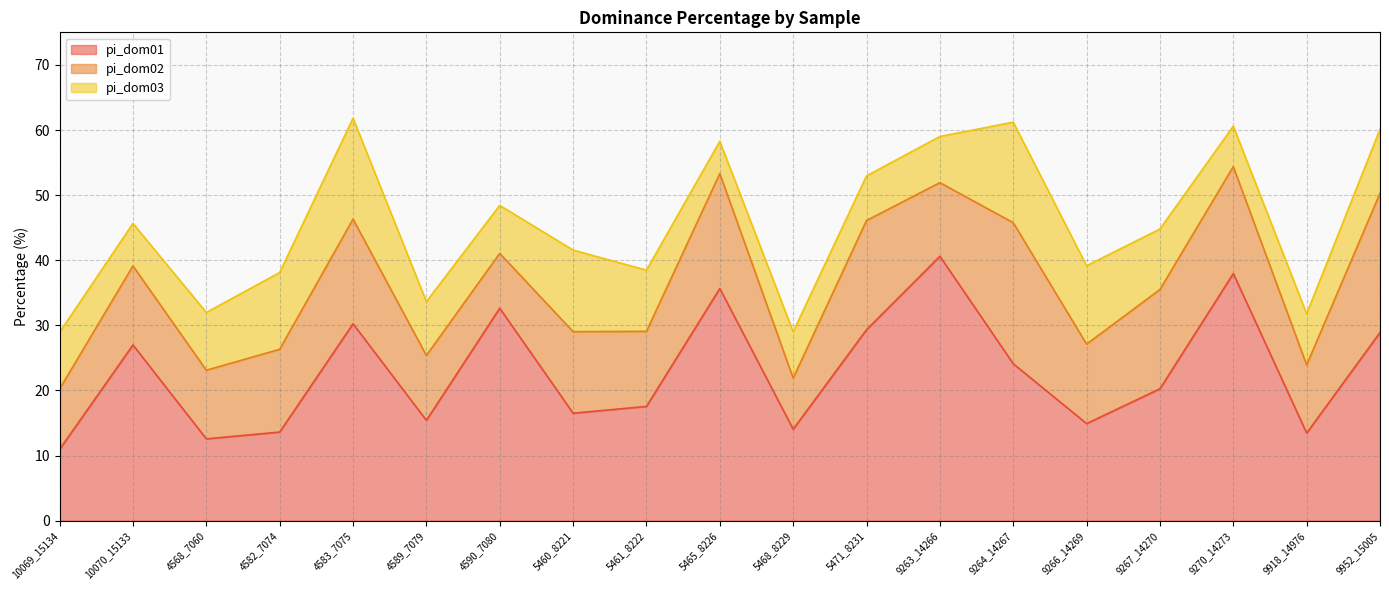

Which label corresponds to the smallest value in the chart?

10069_15134